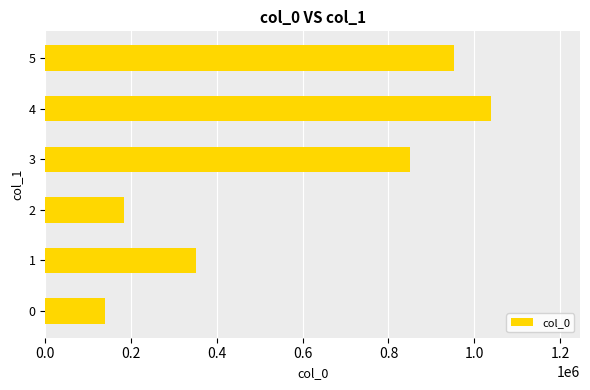

List the labels in order of value, smallest first.

0, 2, 1, 3, 5, 4